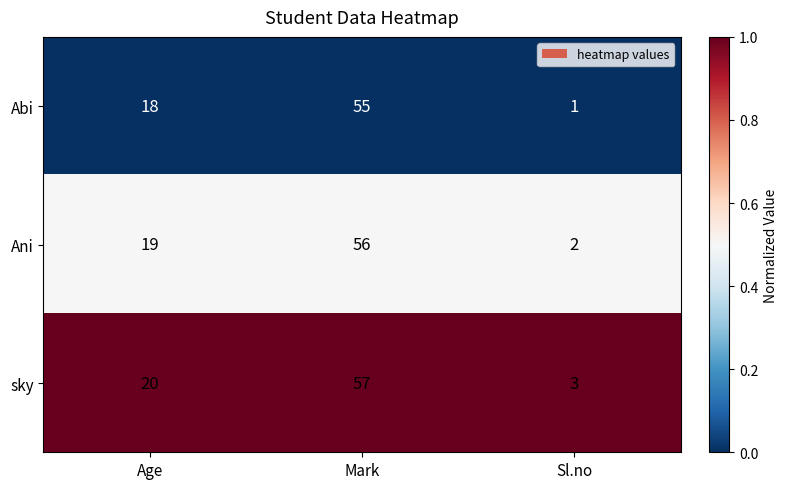

How many series are shown in this chart?

3